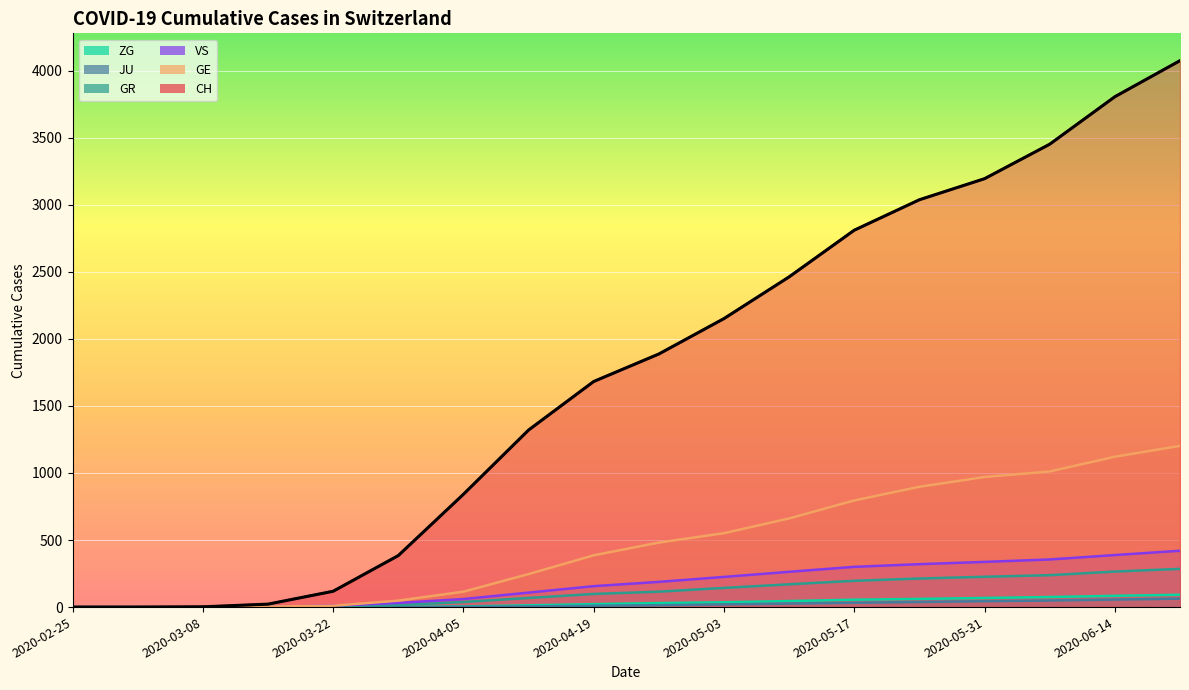

What is the label of the 8th point from the right?

2020-05-03